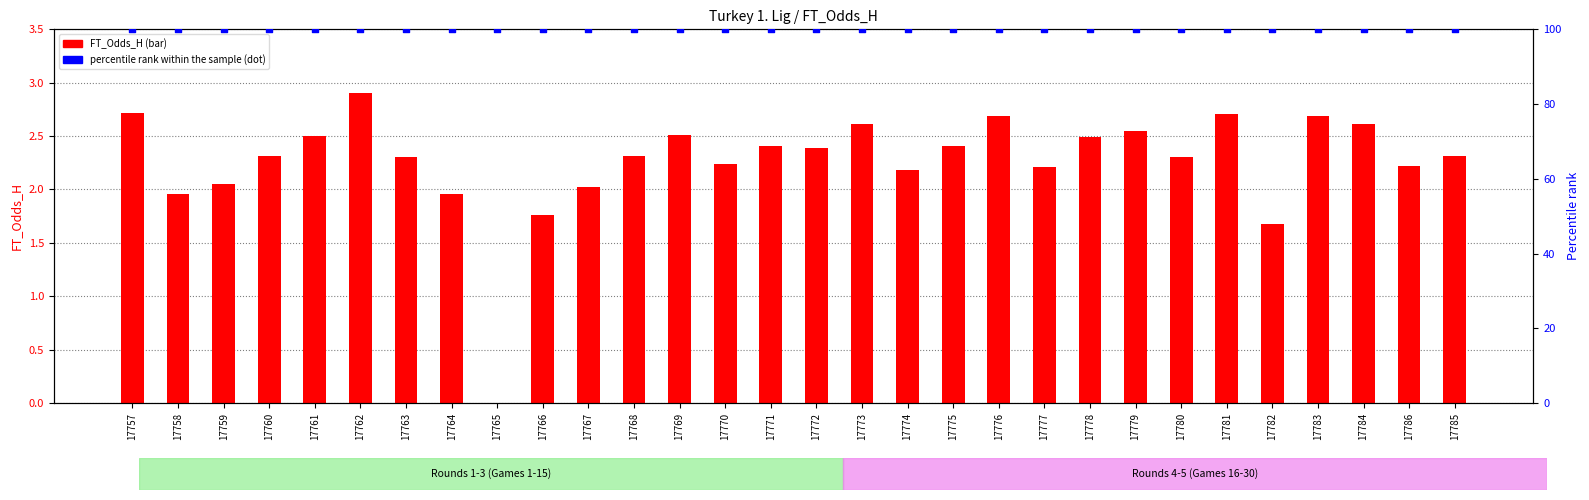

Which series contains the highest Y value?

percentile rank within the sample